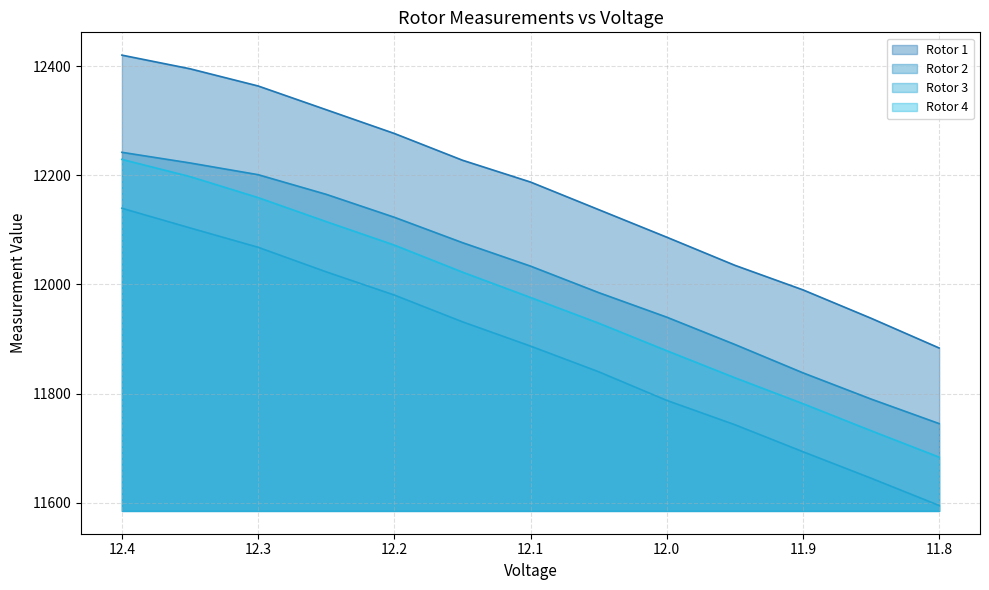

How many lines are shown in the chart?

4